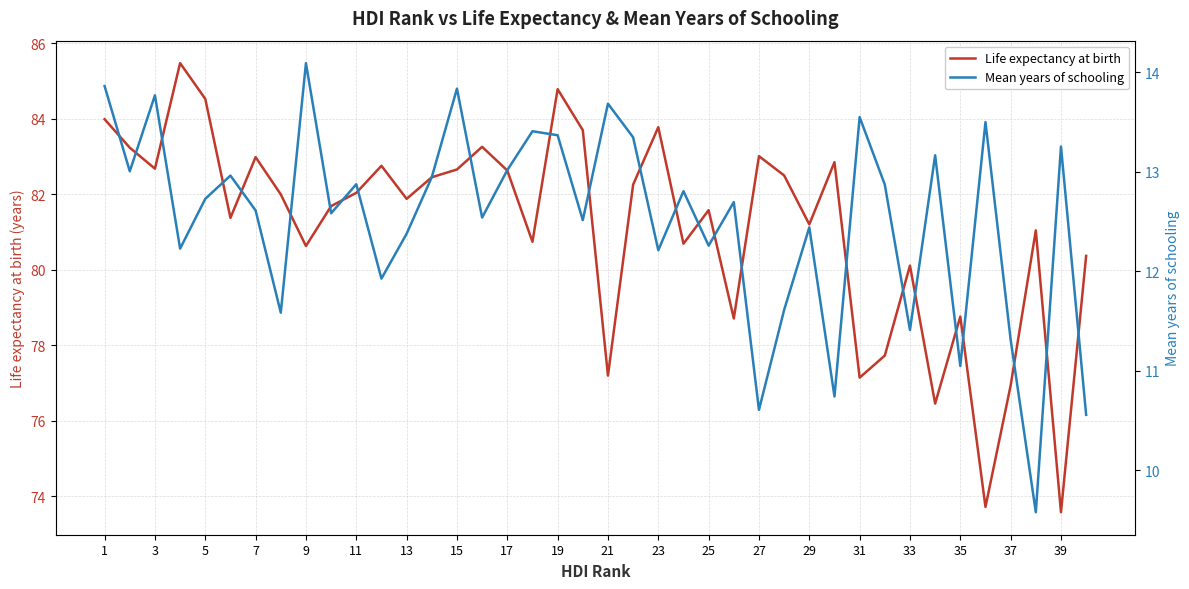

True or false: Mean years of schooling has more than 1 interior local peaks.

True